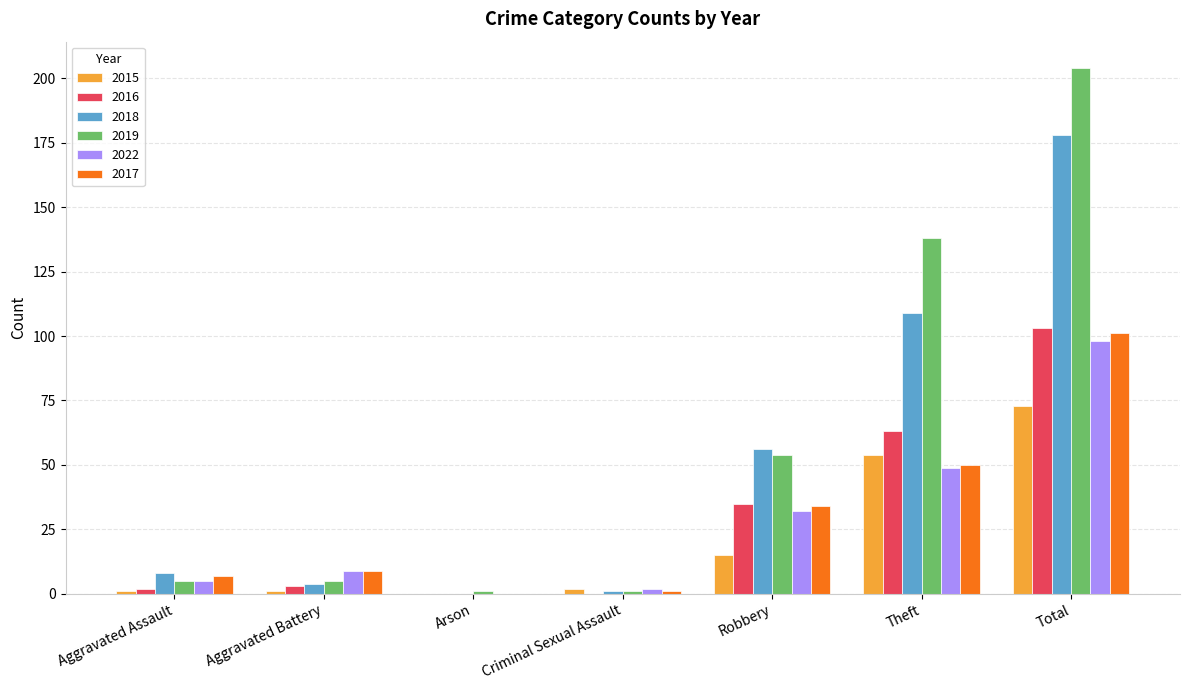

Reading left to right, transcribe all the data shown in this chart.

2015: 1	1	0	2	15	54	73
2016: 2	3	0	0	35	63	103
2018: 8	4	0	1	56	109	178
2019: 5	5	1	1	54	138	204
2022: 5	9	0	2	32	49	98
2017: 7	9	0	1	34	50	101